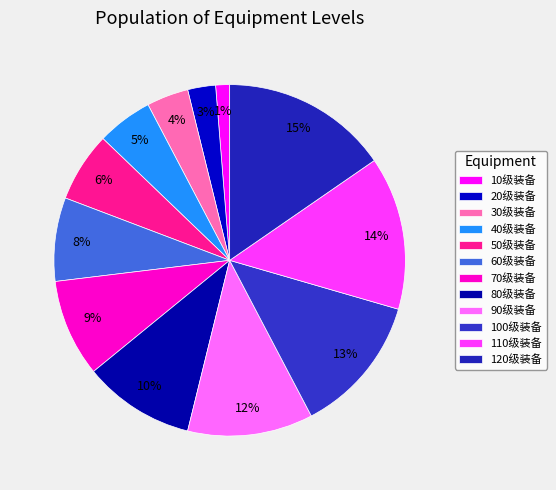

What is the largest slice in the pie chart?

120级装备